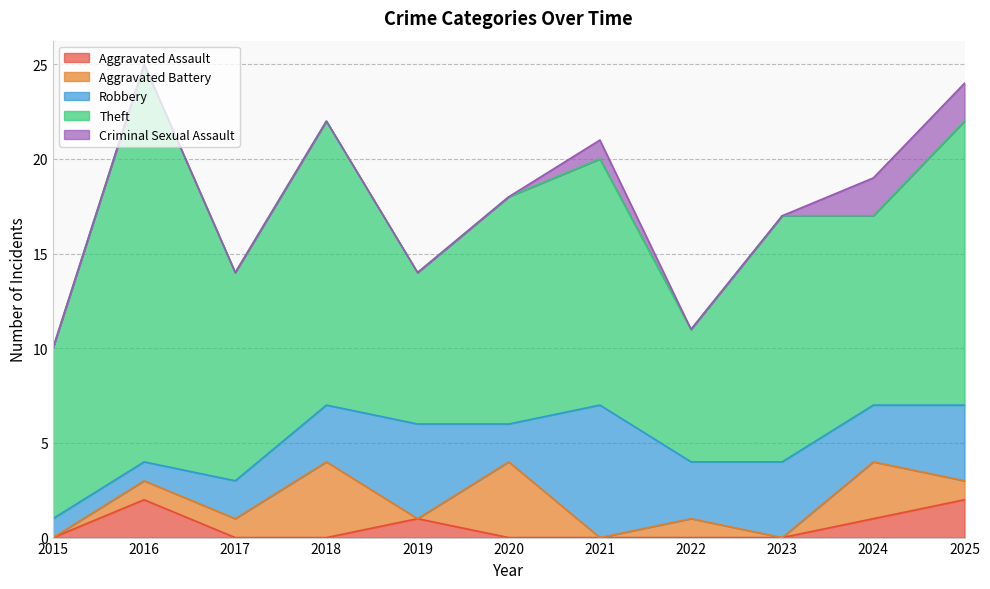

What is the spread (max minus min) of values at 2016?

21